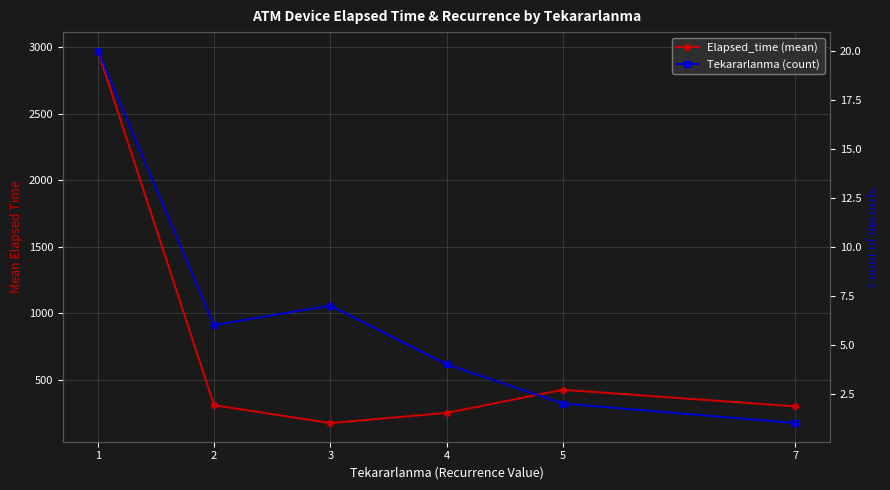

Reading right to left, what are all the values shown in this chart?

Elapsed_time (mean): 7=300.0	5=425.0	4=251.2	3=174.3	2=309.2	1=2973.8
Tekararlanma (count): 7=1.0	5=2.0	4=4.0	3=7.0	2=6.0	1=20.0